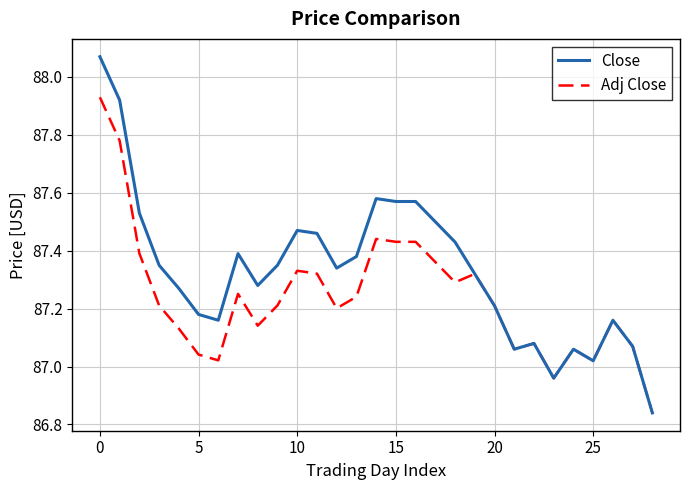

Which series has the largest total across all categories?

Close